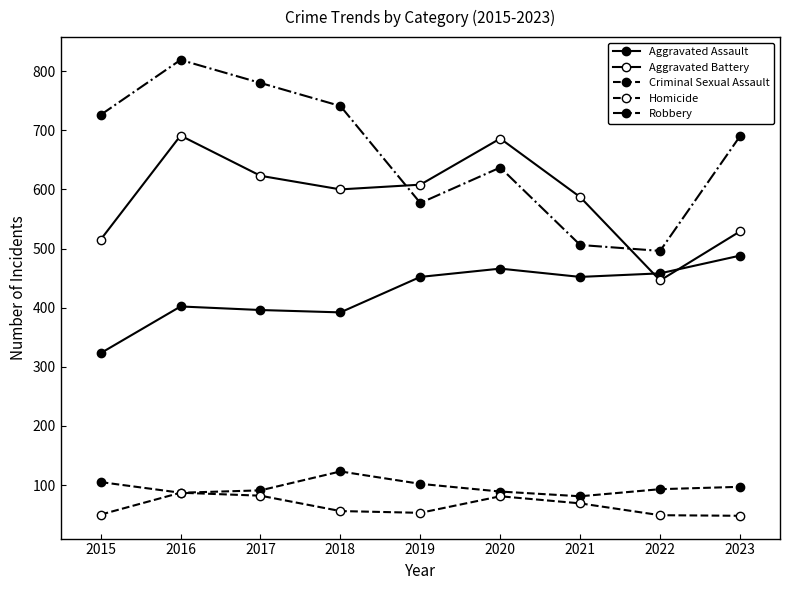

How many data points does each series have?

9